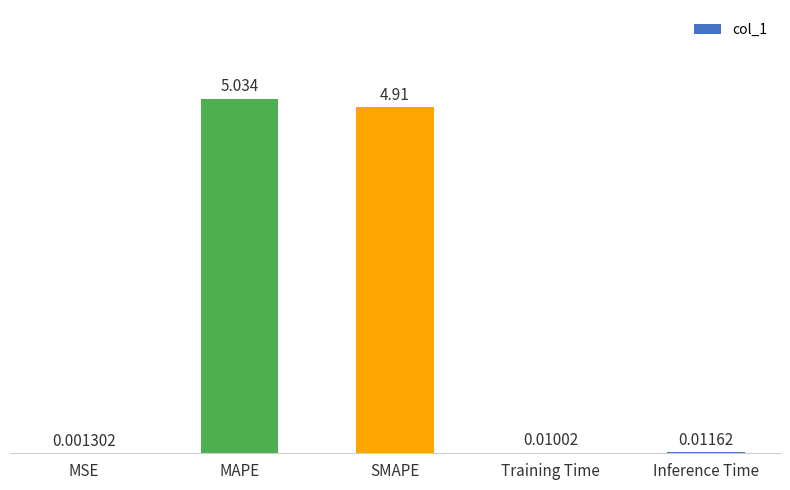

At which label is the value closest to 2?

Inference Time